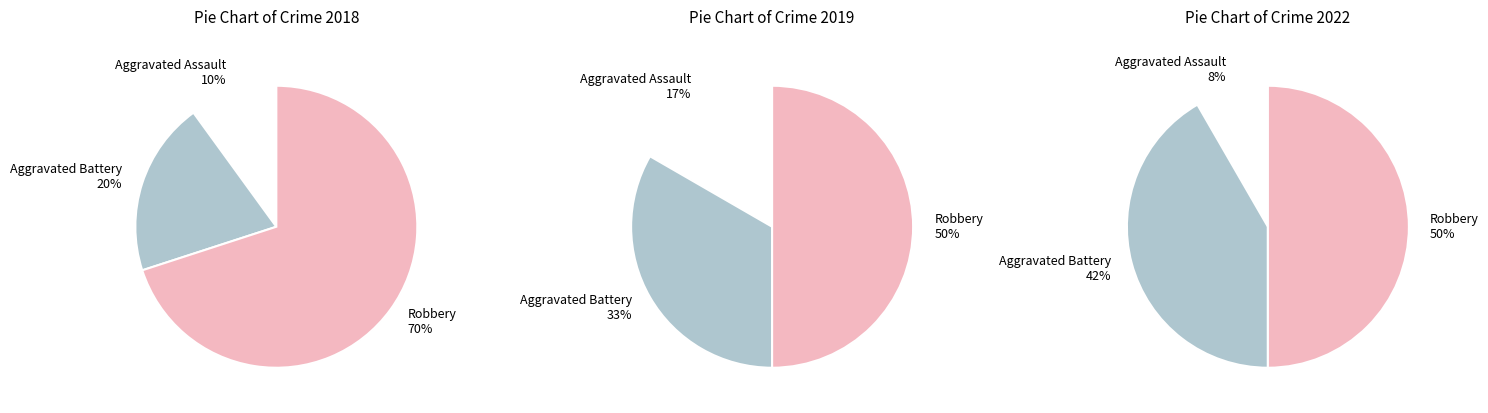

How much of the chart is everything except Aggravated Battery?

66.7%